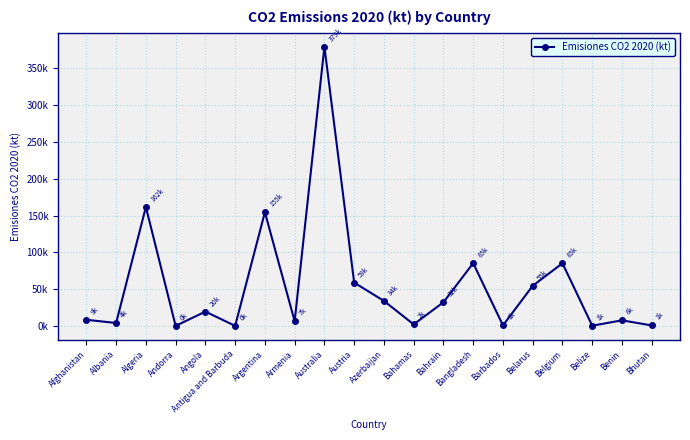

Which label corresponds to the largest value in the chart?

Australia